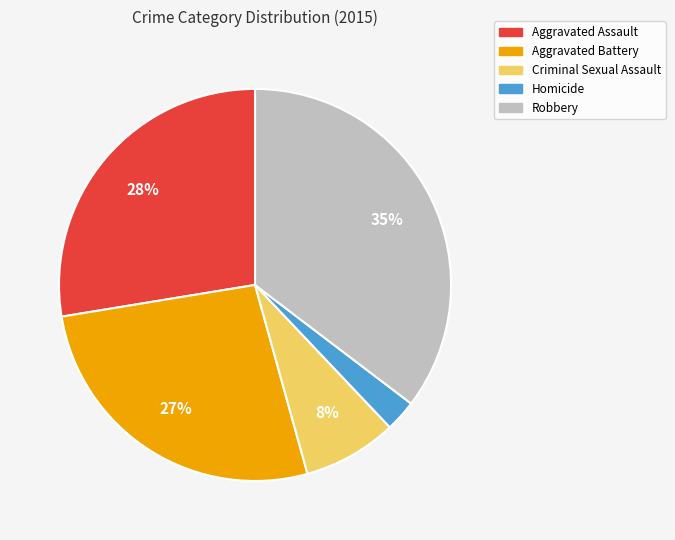

Count the number of slices in the pie.

5